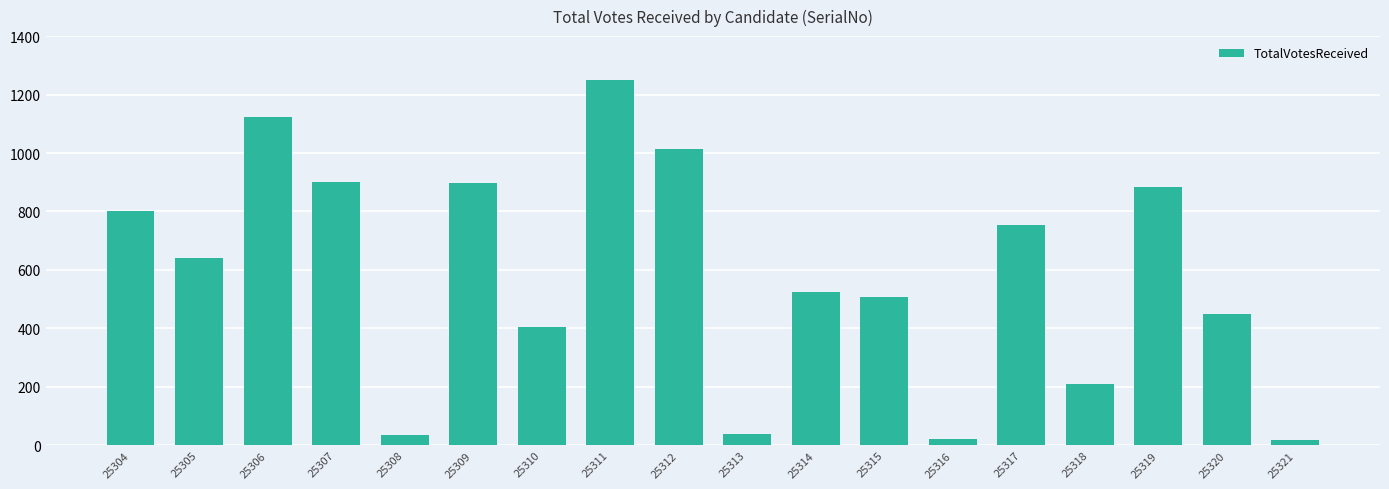

True or false: the data shows 882 at 25319.

True